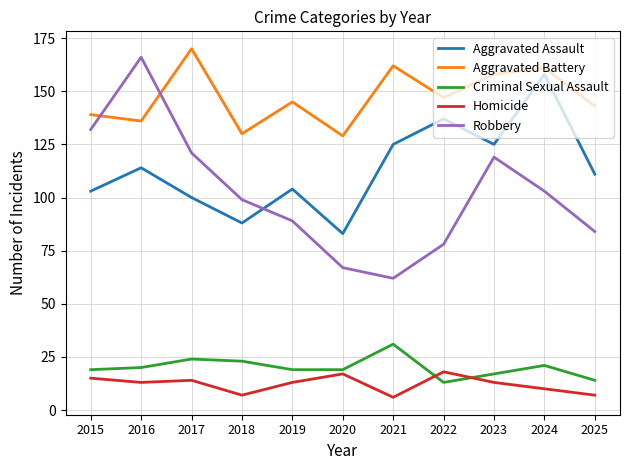

What is the greatest value displayed?

170